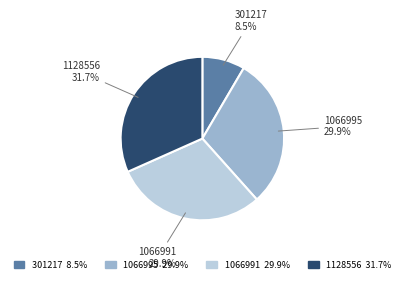

Is there any slice that represents more than half of the pie?

No